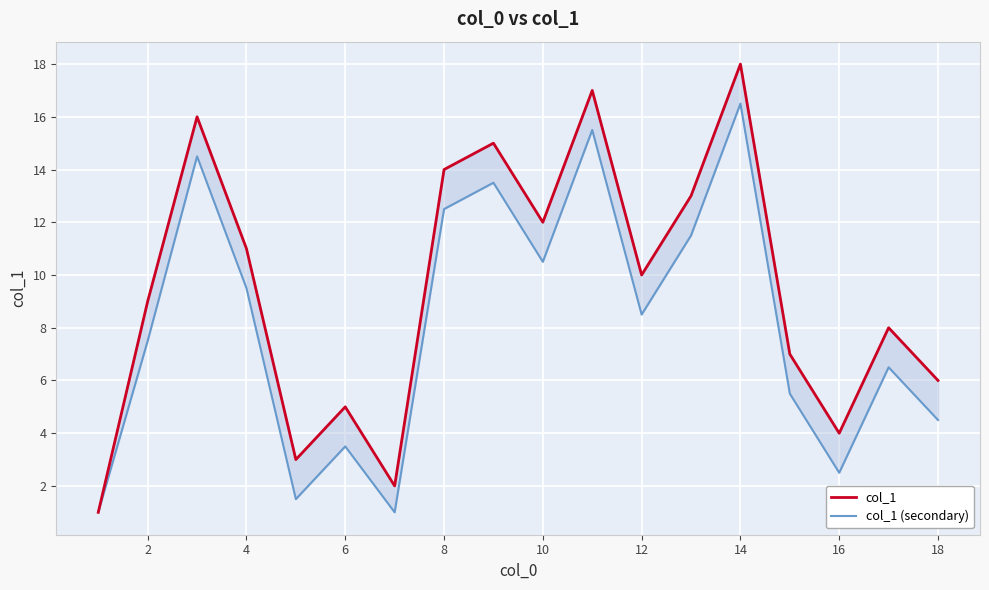

What is the difference between the maximum and minimum values in the col_1 (secondary) series?

15.5